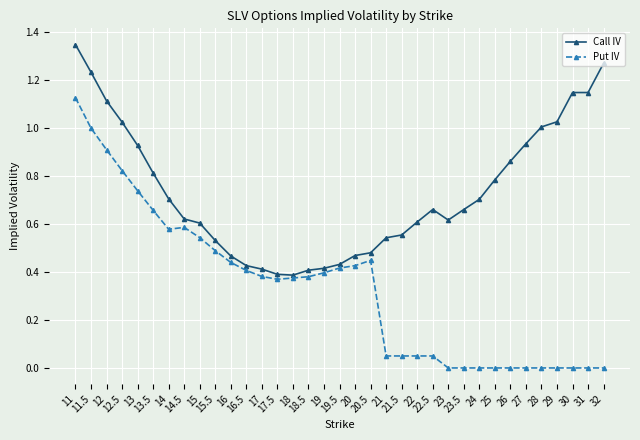

The Put IV series shows 1.4 at 12.5. True or false?

False